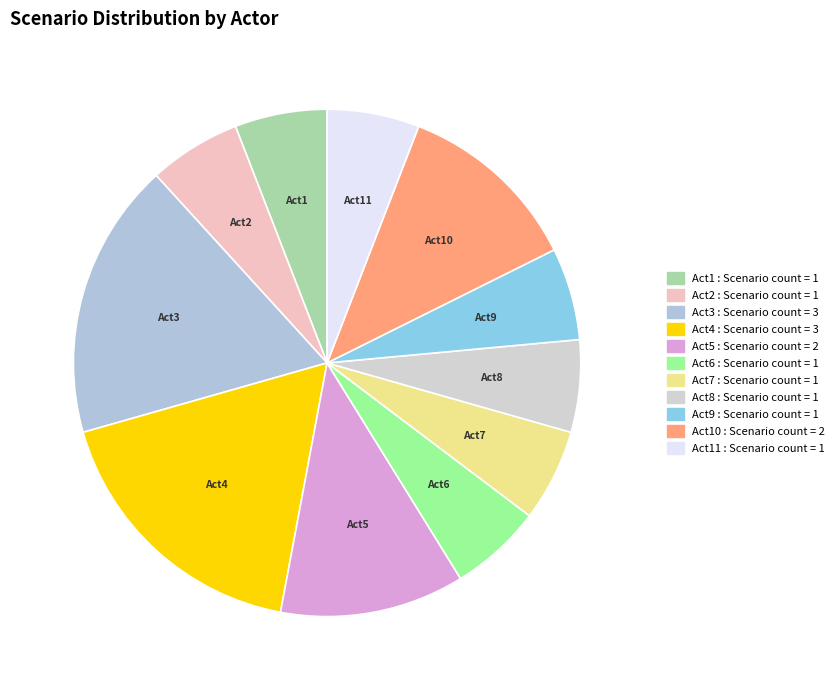

Between Act1 and Act4, which is larger?

Act4